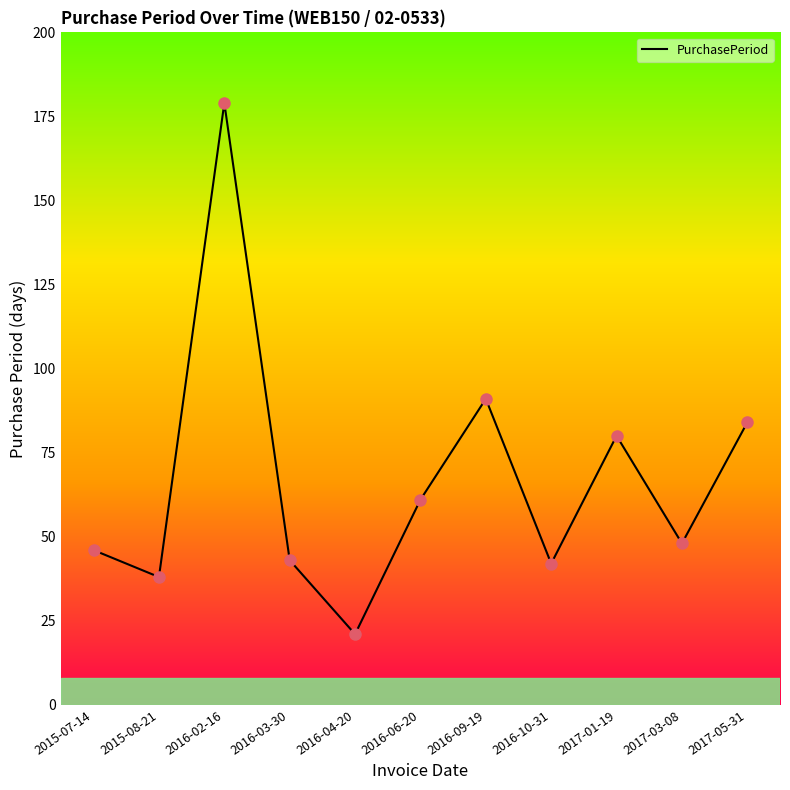

What is the ratio of the value at 2016-02-16 to the value at 2016-03-30?

4.2